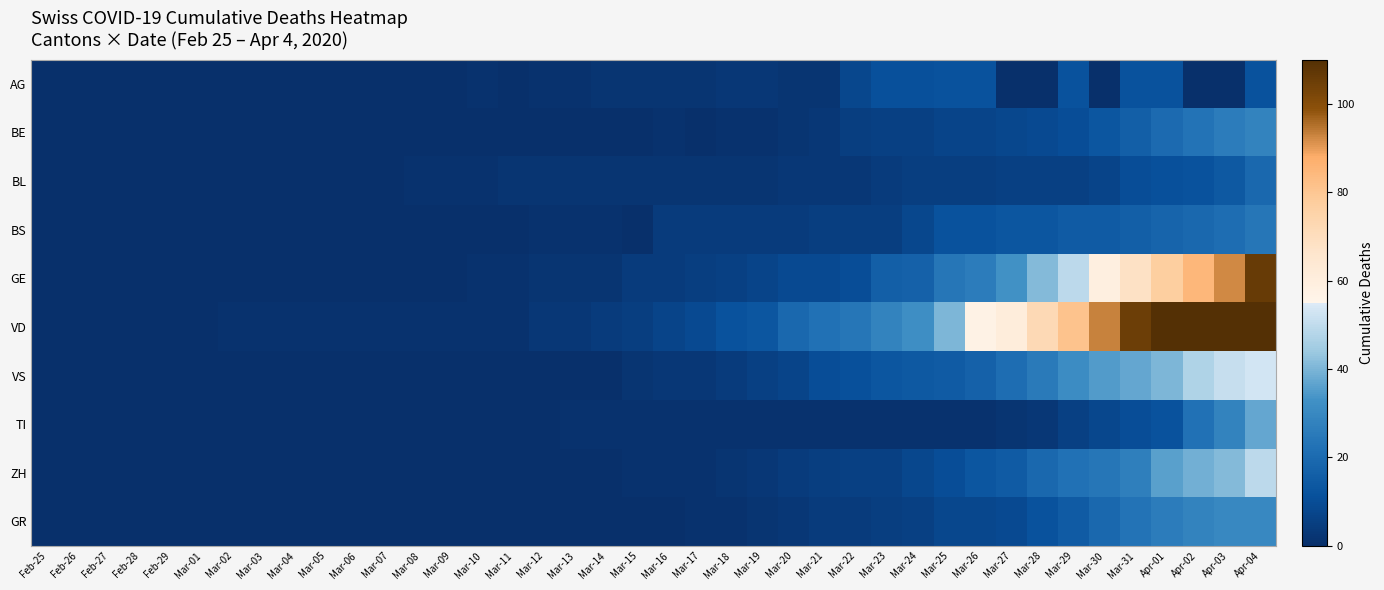

Reading left to right, list all the values displayed in this chart.

AG: Feb-25=0	Feb-26=0	Feb-27=0	Feb-28=0	Feb-29=0	Mar-01=0	Mar-02=0	Mar-03=0	Mar-04=0	Mar-05=0	Mar-06=0	Mar-07=0	Mar-08=0	Mar-09=0	Mar-10=1	Mar-11=0	Mar-12=1	Mar-13=1	Mar-14=2	Mar-15=2	Mar-16=2	Mar-17=2	Mar-18=3	Mar-19=3	Mar-20=2	Mar-21=2	Mar-22=8	Mar-23=11	Mar-24=11	Mar-25=12	Mar-26=12	Mar-27=0	Mar-28=0	Mar-29=12	Mar-30=0	Mar-31=12	Apr-01=12	Apr-02=0	Apr-03=0	Apr-04=12
BE: Feb-25=0	Feb-26=0	Feb-27=0	Feb-28=0	Feb-29=0	Mar-01=0	Mar-02=0	Mar-03=0	Mar-04=0	Mar-05=0	Mar-06=0	Mar-07=0	Mar-08=0	Mar-09=0	Mar-10=0	Mar-11=0	Mar-12=0	Mar-13=0	Mar-14=0	Mar-15=0	Mar-16=1	Mar-17=0	Mar-18=1	Mar-19=1	Mar-20=2	Mar-21=3	Mar-22=5	Mar-23=6	Mar-24=6	Mar-25=7	Mar-26=7	Mar-27=8	Mar-28=9	Mar-29=10	Mar-30=13	Mar-31=16	Apr-01=20	Apr-02=23	Apr-03=26	Apr-04=28
BL: Feb-25=0	Feb-26=0	Feb-27=0	Feb-28=0	Feb-29=0	Mar-01=0	Mar-02=0	Mar-03=0	Mar-04=0	Mar-05=0	Mar-06=0	Mar-07=0	Mar-08=1	Mar-09=1	Mar-10=1	Mar-11=2	Mar-12=2	Mar-13=2	Mar-14=2	Mar-15=2	Mar-16=2	Mar-17=2	Mar-18=2	Mar-19=2	Mar-20=3	Mar-21=3	Mar-22=3	Mar-23=4	Mar-24=5	Mar-25=5	Mar-26=5	Mar-27=6	Mar-28=6	Mar-29=6	Mar-30=7	Mar-31=10	Apr-01=11	Apr-02=12	Apr-03=14	Apr-04=19
BS: Feb-25=0	Feb-26=0	Feb-27=0	Feb-28=0	Feb-29=0	Mar-01=0	Mar-02=0	Mar-03=0	Mar-04=0	Mar-05=0	Mar-06=0	Mar-07=0	Mar-08=0	Mar-09=0	Mar-10=0	Mar-11=0	Mar-12=1	Mar-13=1	Mar-14=1	Mar-15=0	Mar-16=4	Mar-17=4	Mar-18=4	Mar-19=4	Mar-20=4	Mar-21=5	Mar-22=5	Mar-23=5	Mar-24=8	Mar-25=12	Mar-26=12	Mar-27=13	Mar-28=13	Mar-29=15	Mar-30=15	Mar-31=16	Apr-01=18	Apr-02=19	Apr-03=21	Apr-04=24
GE: Feb-25=0	Feb-26=0	Feb-27=0	Feb-28=0	Feb-29=0	Mar-01=0	Mar-02=0	Mar-03=0	Mar-04=0	Mar-05=0	Mar-06=0	Mar-07=0	Mar-08=0	Mar-09=0	Mar-10=1	Mar-11=1	Mar-12=2	Mar-13=2	Mar-14=2	Mar-15=4	Mar-16=4	Mar-17=5	Mar-18=6	Mar-19=7	Mar-20=9	Mar-21=9	Mar-22=10	Mar-23=16	Mar-24=17	Mar-25=24	Mar-26=26	Mar-27=33	Mar-28=41	Mar-29=49	Mar-30=59	Mar-31=68	Apr-01=77	Apr-02=85	Apr-03=92	Apr-04=106
VD: Feb-25=0	Feb-26=0	Feb-27=0	Feb-28=0	Feb-29=0	Mar-01=0	Mar-02=1	Mar-03=1	Mar-04=1	Mar-05=1	Mar-06=1	Mar-07=1	Mar-08=1	Mar-09=1	Mar-10=1	Mar-11=1	Mar-12=3	Mar-13=3	Mar-14=4	Mar-15=5	Mar-16=7	Mar-17=9	Mar-18=12	Mar-19=13	Mar-20=19	Mar-21=22	Mar-22=24	Mar-23=28	Mar-24=32	Mar-25=40	Mar-26=57	Mar-27=61	Mar-28=72	Mar-29=81	Mar-30=93	Mar-31=105	Apr-01=116	Apr-02=135	Apr-03=153	Apr-04=164
VS: Feb-25=0	Feb-26=0	Feb-27=0	Feb-28=0	Feb-29=0	Mar-01=0	Mar-02=0	Mar-03=0	Mar-04=0	Mar-05=0	Mar-06=0	Mar-07=0	Mar-08=0	Mar-09=0	Mar-10=0	Mar-11=0	Mar-12=0	Mar-13=0	Mar-14=0	Mar-15=2	Mar-16=3	Mar-17=3	Mar-18=4	Mar-19=6	Mar-20=7	Mar-21=10	Mar-22=11	Mar-23=13	Mar-24=14	Mar-25=15	Mar-26=17	Mar-27=21	Mar-28=25	Mar-29=31	Mar-30=35	Mar-31=37	Apr-01=40	Apr-02=47	Apr-03=51	Apr-04=53
TI: Feb-25=0	Feb-26=0	Feb-27=0	Feb-28=0	Feb-29=0	Mar-01=0	Mar-02=0	Mar-03=0	Mar-04=0	Mar-05=0	Mar-06=0	Mar-07=0	Mar-08=0	Mar-09=0	Mar-10=0	Mar-11=0	Mar-12=0	Mar-13=1	Mar-14=1	Mar-15=1	Mar-16=1	Mar-17=1	Mar-18=1	Mar-19=1	Mar-20=1	Mar-21=1	Mar-22=1	Mar-23=1	Mar-24=1	Mar-25=1	Mar-26=1	Mar-27=2	Mar-28=3	Mar-29=6	Mar-30=8	Mar-31=10	Apr-01=12	Apr-02=22	Apr-03=28	Apr-04=37
ZH: Feb-25=0	Feb-26=0	Feb-27=0	Feb-28=0	Feb-29=0	Mar-01=0	Mar-02=0	Mar-03=0	Mar-04=0	Mar-05=0	Mar-06=0	Mar-07=0	Mar-08=0	Mar-09=0	Mar-10=0	Mar-11=0	Mar-12=0	Mar-13=0	Mar-14=0	Mar-15=1	Mar-16=1	Mar-17=1	Mar-18=2	Mar-19=3	Mar-20=4	Mar-21=5	Mar-22=6	Mar-23=6	Mar-24=8	Mar-25=10	Mar-26=13	Mar-27=15	Mar-28=19	Mar-29=22	Mar-30=24	Mar-31=27	Apr-01=36	Apr-02=39	Apr-03=41	Apr-04=49
GR: Feb-25=0	Feb-26=0	Feb-27=0	Feb-28=0	Feb-29=0	Mar-01=0	Mar-02=0	Mar-03=0	Mar-04=0	Mar-05=0	Mar-06=0	Mar-07=0	Mar-08=0	Mar-09=0	Mar-10=0	Mar-11=0	Mar-12=0	Mar-13=0	Mar-14=0	Mar-15=0	Mar-16=0	Mar-17=1	Mar-18=1	Mar-19=2	Mar-20=3	Mar-21=4	Mar-22=4	Mar-23=5	Mar-24=6	Mar-25=8	Mar-26=8	Mar-27=9	Mar-28=12	Mar-29=15	Mar-30=19	Mar-31=23	Apr-01=26	Apr-02=28	Apr-03=30	Apr-04=30